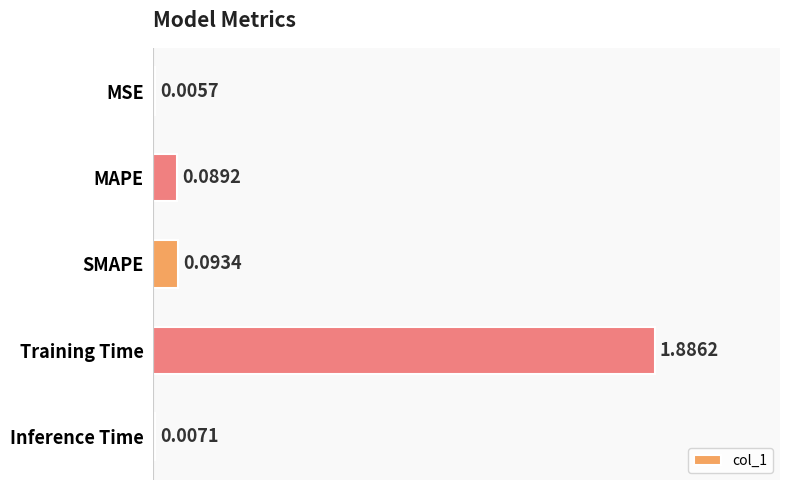

Which label corresponds to the largest value in the chart?

Training Time